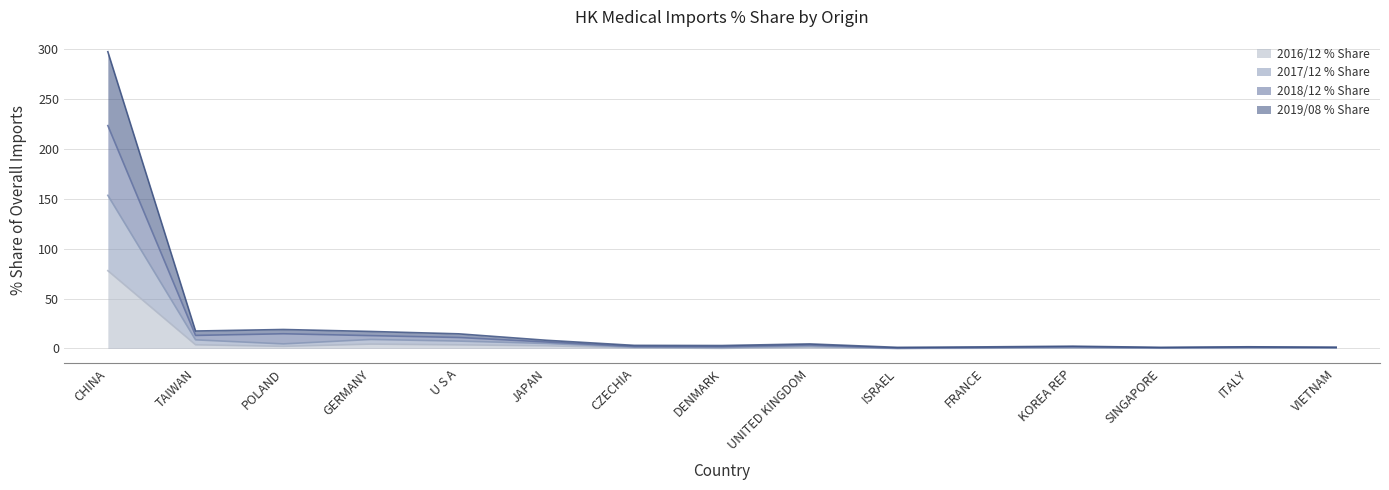

Reading left to right, what are all the values shown in this chart?

2016/12 % Share: CHINA=78.0	TAIWAN=3.7	POLAND=2.2	GERMANY=4.4	U S A=3.6	JAPAN=2.7	CZECHIA=0.6	DENMARK=0.2	UNITED KINGDOM=1.2	ISRAEL=0.0	FRANCE=0.3	KOREA REP=0.6	SINGAPORE=0.2	ITALY=0.2	VIETNAM=0.4
2017/12 % Share: CHINA=153.5	TAIWAN=8.7	POLAND=4.6	GERMANY=9.0	U S A=7.4	JAPAN=5.0	CZECHIA=1.3	DENMARK=0.9	UNITED KINGDOM=2.2	ISRAEL=0.1	FRANCE=0.7	KOREA REP=1.0	SINGAPORE=0.5	ITALY=0.8	VIETNAM=0.7
2018/12 % Share: CHINA=223.4	TAIWAN=13.1	POLAND=14.7	GERMANY=12.9	U S A=11.0	JAPAN=6.5	CZECHIA=2.0	DENMARK=1.8	UNITED KINGDOM=3.5	ISRAEL=0.4	FRANCE=1.0	KOREA REP=1.7	SINGAPORE=0.7	ITALY=1.3	VIETNAM=1.0
2019/08 % Share: CHINA=297.4	TAIWAN=17.5	POLAND=19.0	GERMANY=17.1	U S A=14.7	JAPAN=8.2	CZECHIA=3.1	DENMARK=2.9	UNITED KINGDOM=4.6	ISRAEL=1.1	FRANCE=1.6	KOREA REP=2.3	SINGAPORE=1.1	ITALY=1.7	VIETNAM=1.2